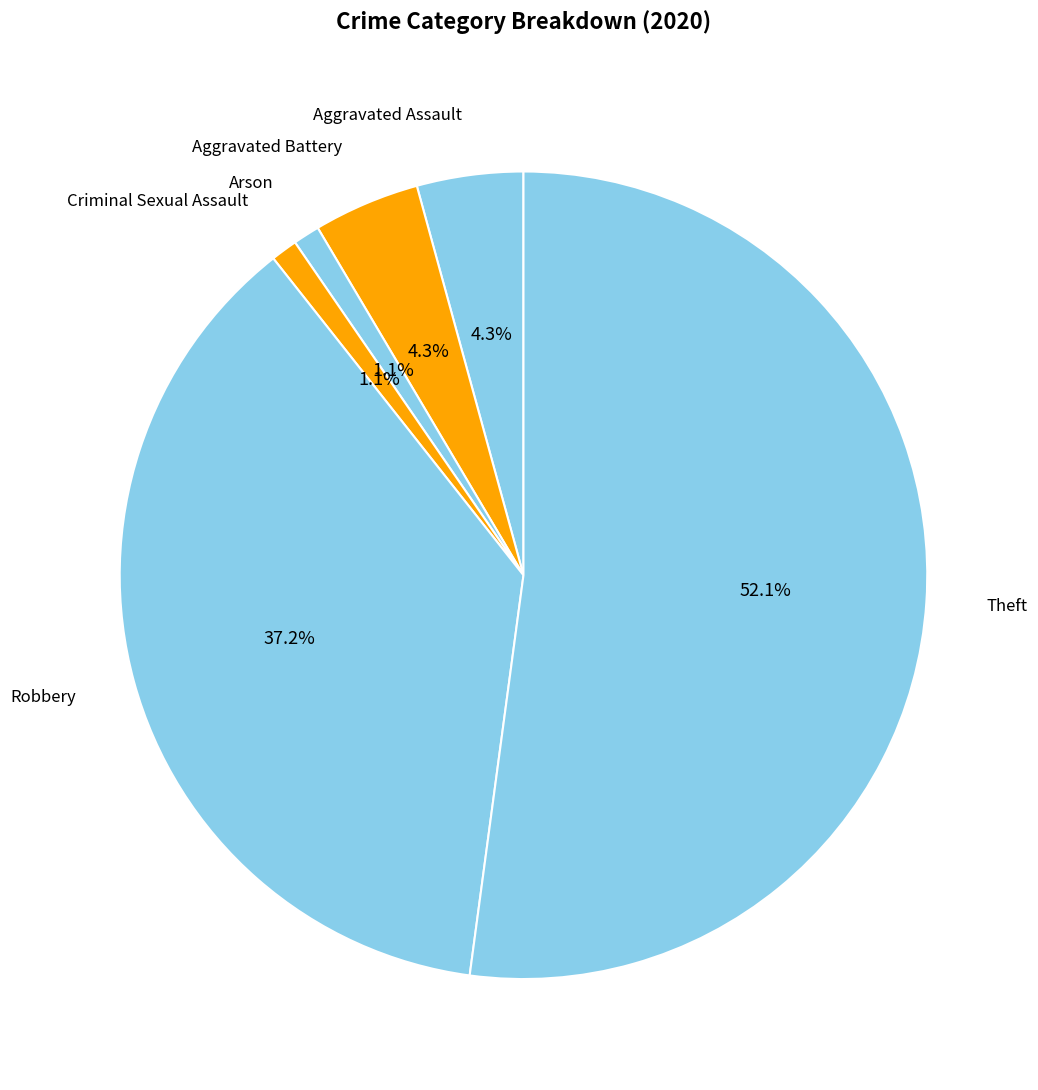

Count the number of slices in the pie.

6